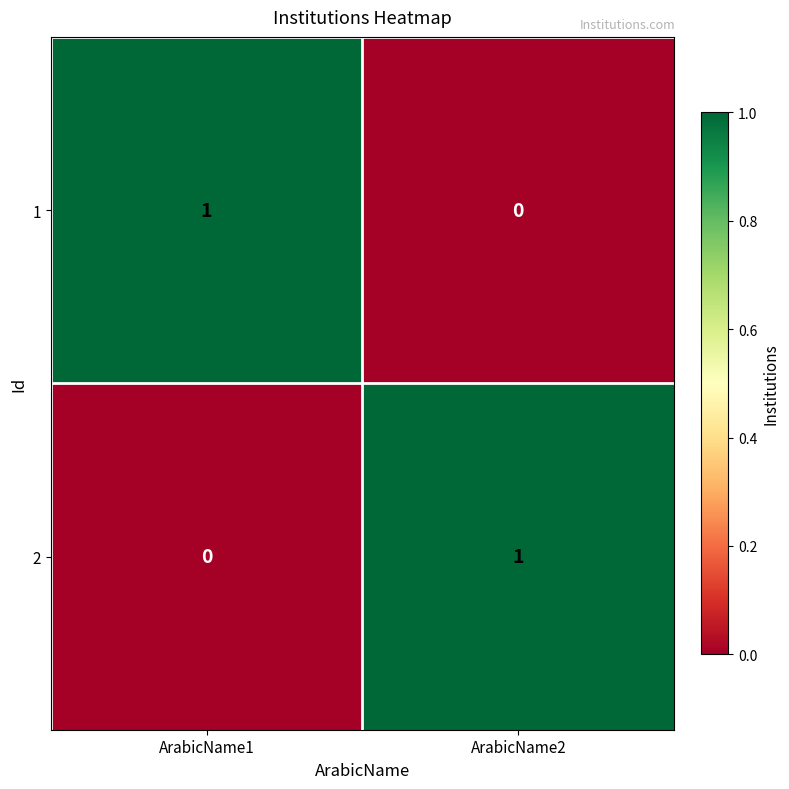

True or false: 2 has a value of -1 at ArabicName1.

False